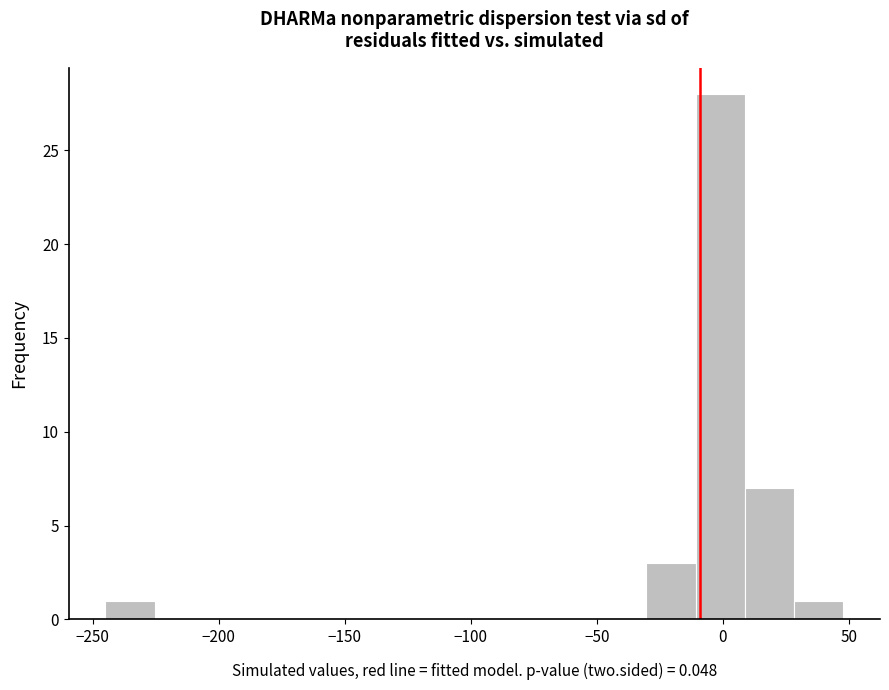

Around what value on the x-axis is the tallest bar? Give the approximate position of its centre, as read against the axis.

0